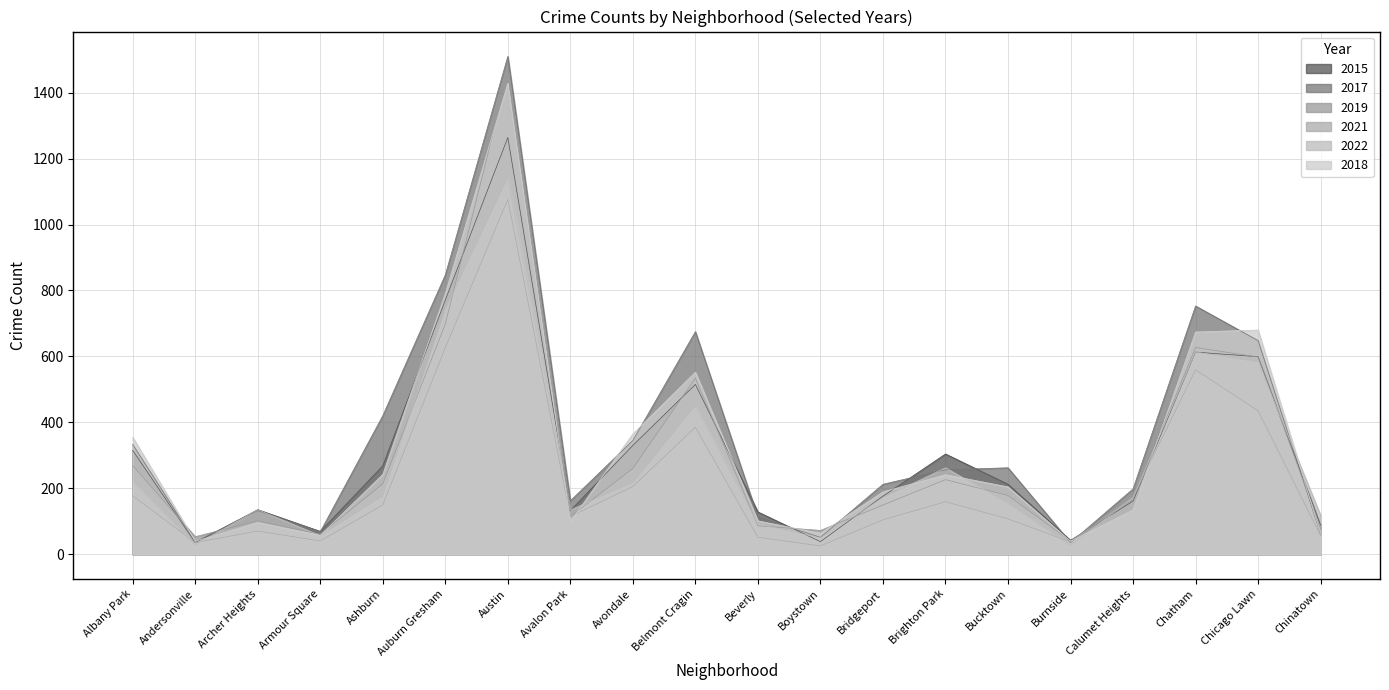

At how many categories does at least one series exceed 595?

5